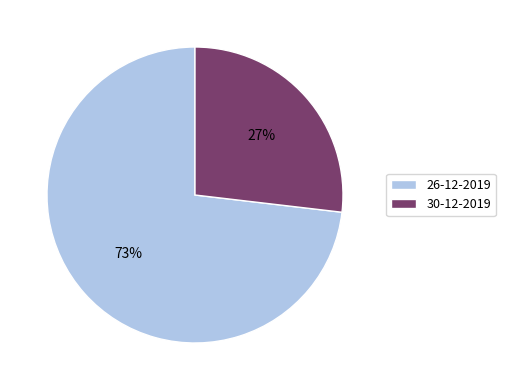

To the nearest percent, what is the difference between the largest and smallest slice percentages?

46%